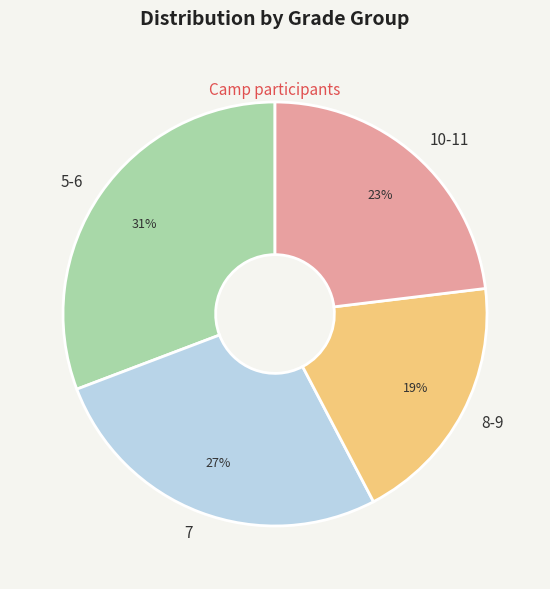

Which category has the biggest portion of the pie?

5-6